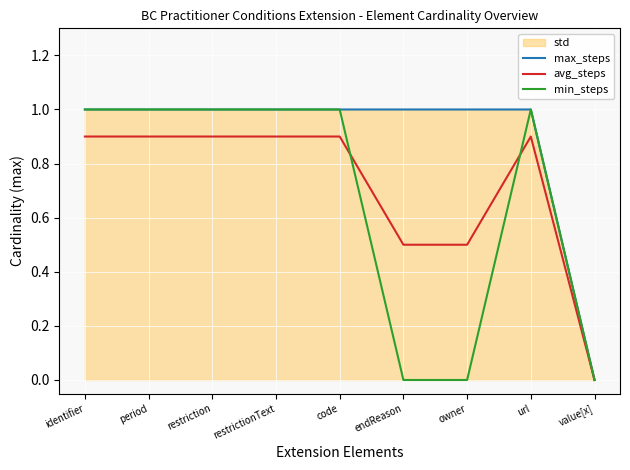

Reading left to right, transcribe all the data shown in this chart.

max_steps: 1.0	1.0	1.0	1.0	1.0	1.0	1.0	1.0	0.0
avg_steps: 0.9	0.9	0.9	0.9	0.9	0.5	0.5	0.9	0.0
min_steps: 1.0	1.0	1.0	1.0	1.0	0.0	0.0	1.0	0.0